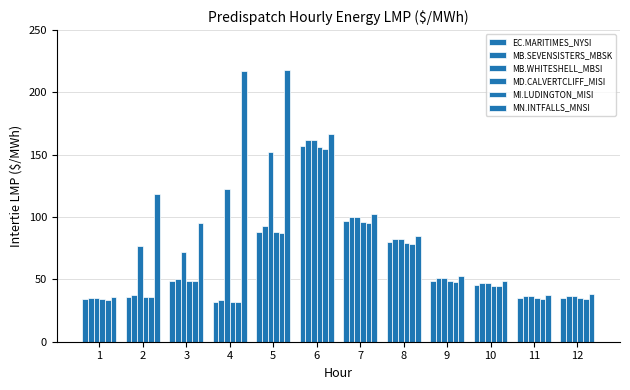

Between 6 and 2, which is larger?

6